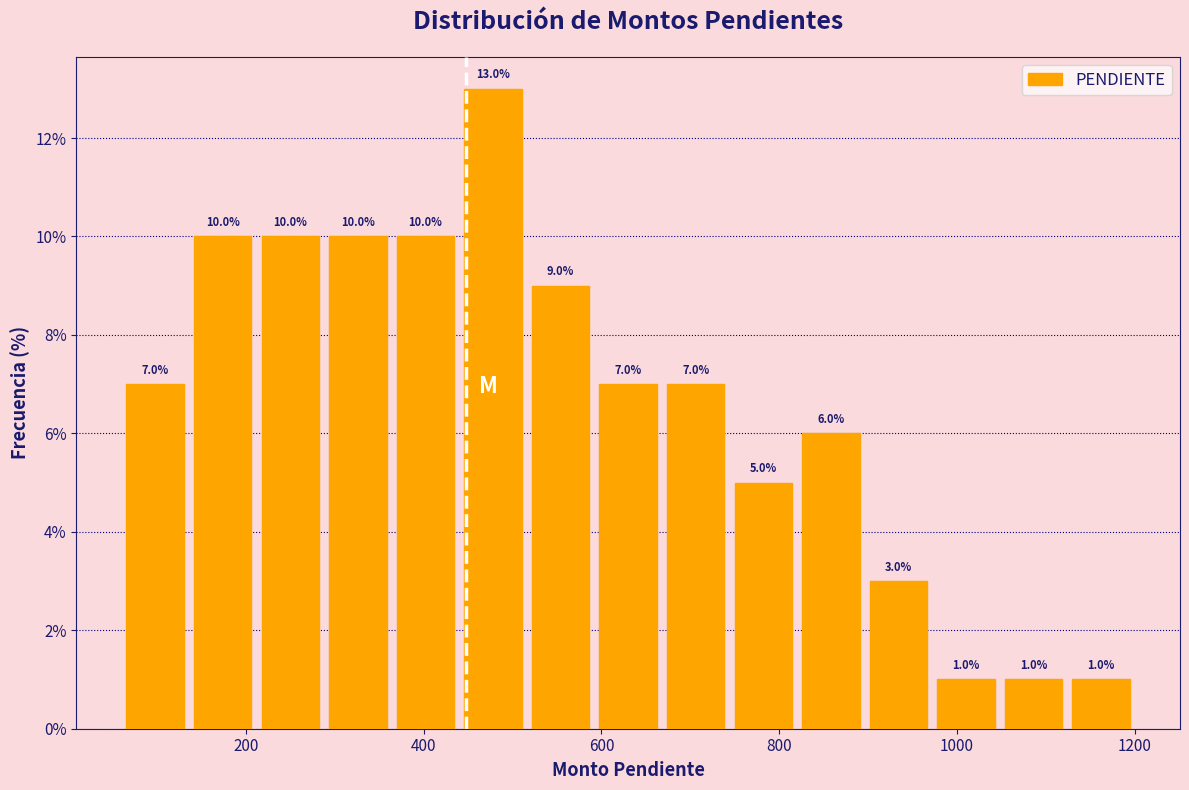

Around what value on the x-axis is the tallest bar? Give the approximate position of its centre, as read against the axis.

480